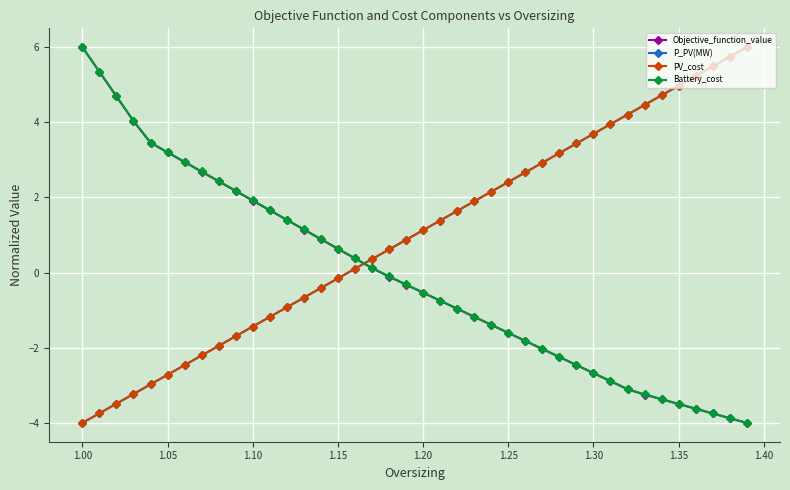

Which series has the largest total across all categories?

P_PV(MW)